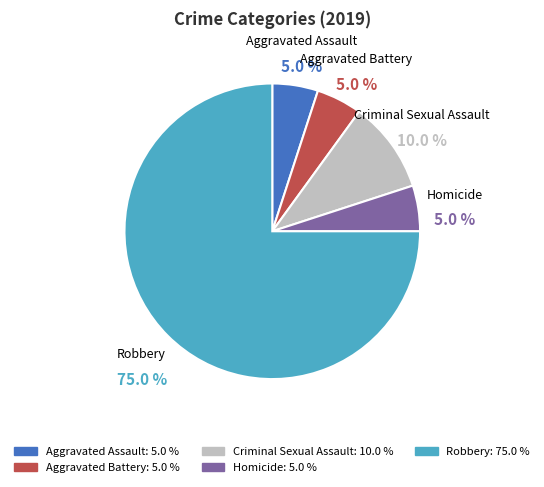

To the nearest percent, what is the average slice percentage?

20%